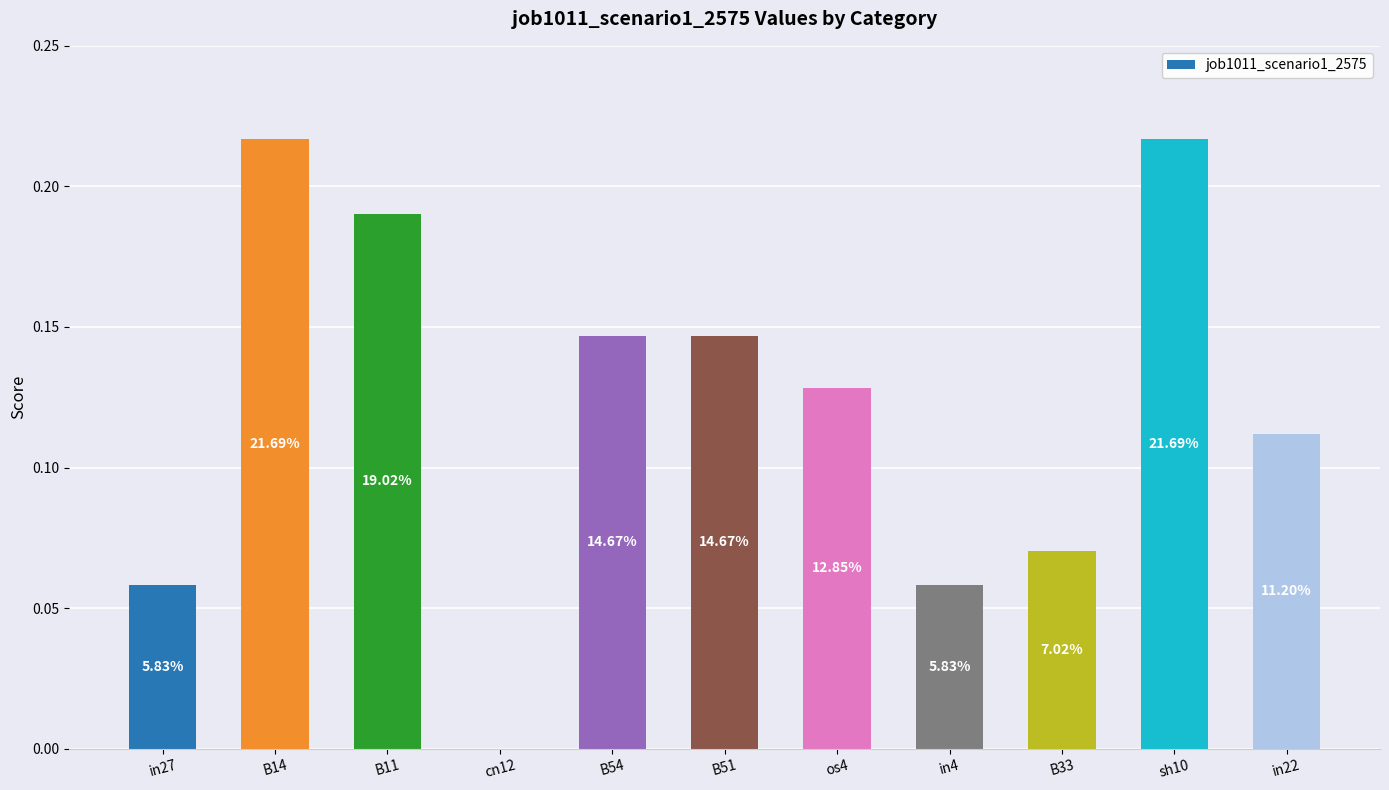

True or false: the data shows 0.1 at B54.

False